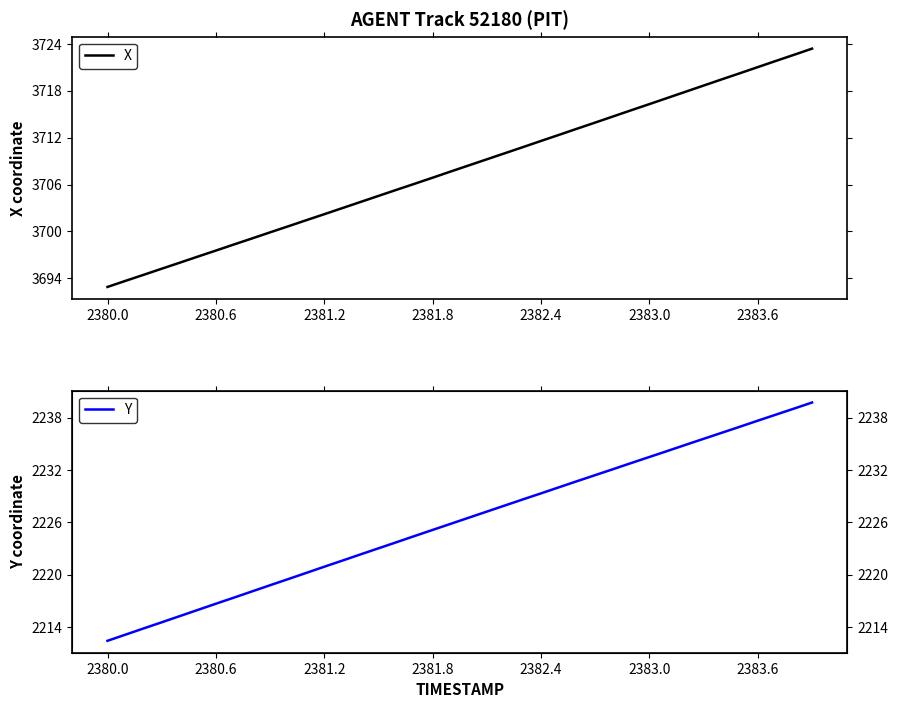

What is the difference between the maximum and minimum values in the X series?

30.5